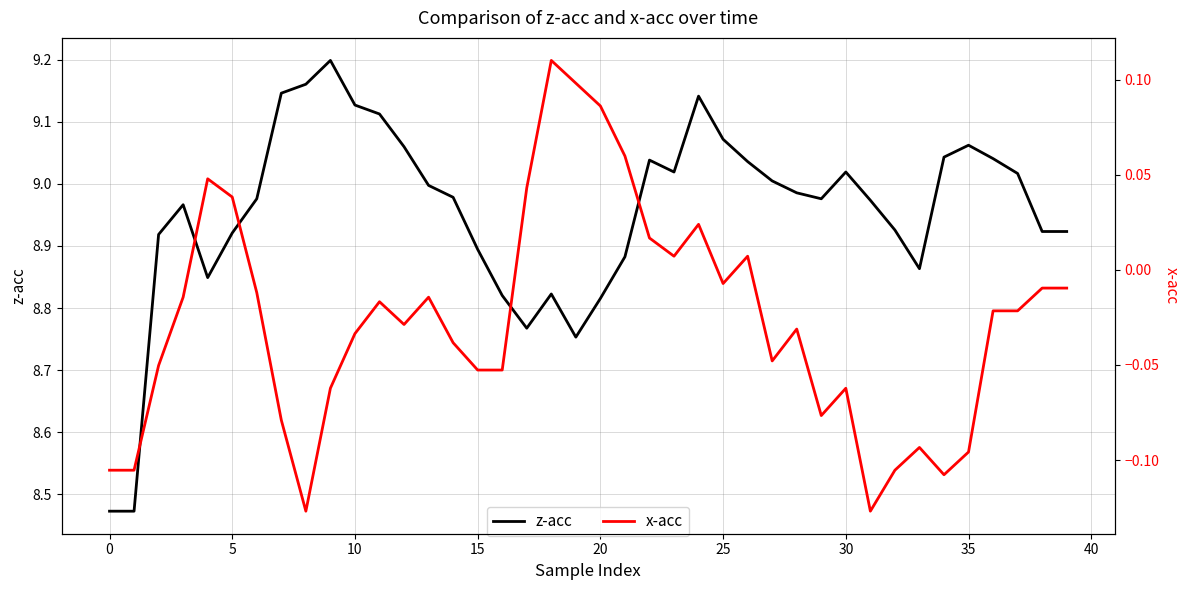

True or false: x-acc has a value of -0.0 at 15.

False